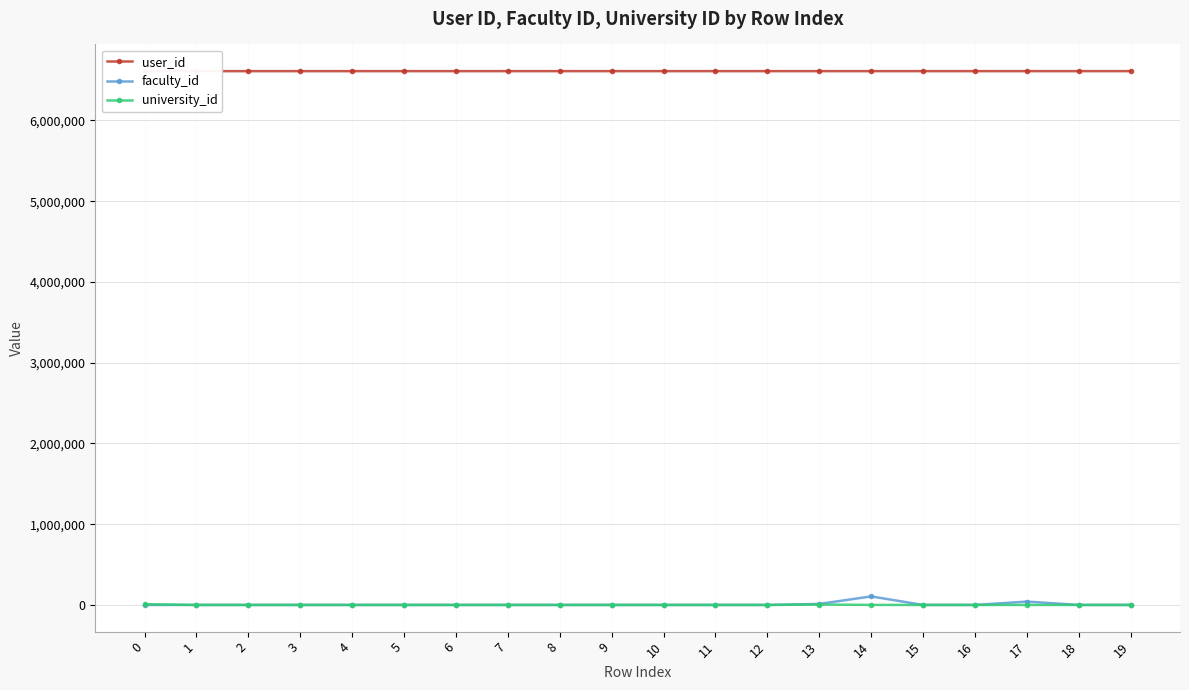

How many values in the faculty_id series exceed 0?

3